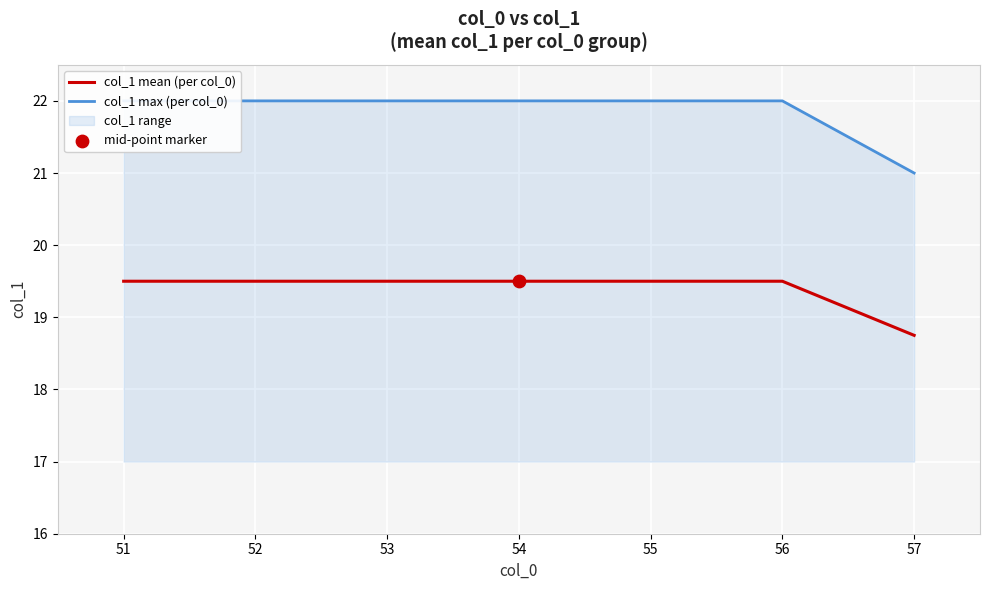

Which series reaches the maximum Y coordinate?

col_1 max (per col_0)